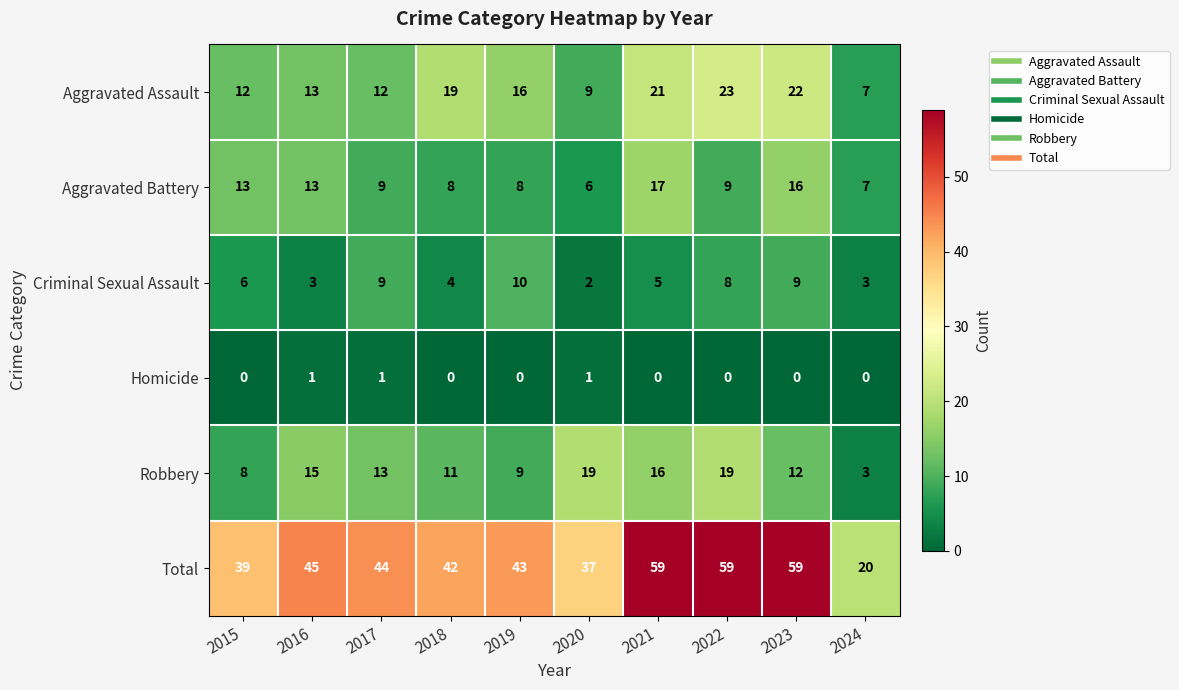

The value of Robbery at 2024 is 5. True or false?

False